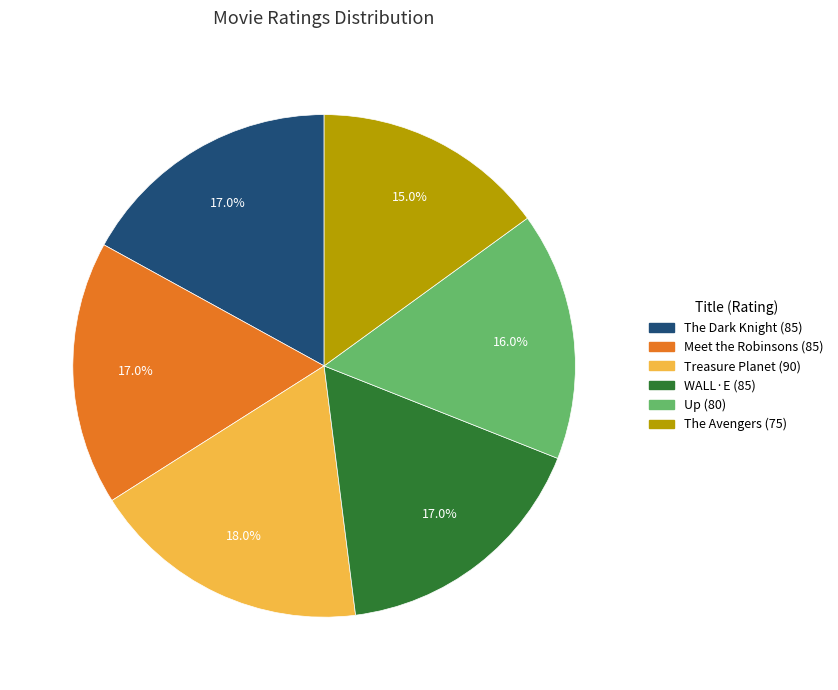

Is there any slice that represents more than half of the pie?

No